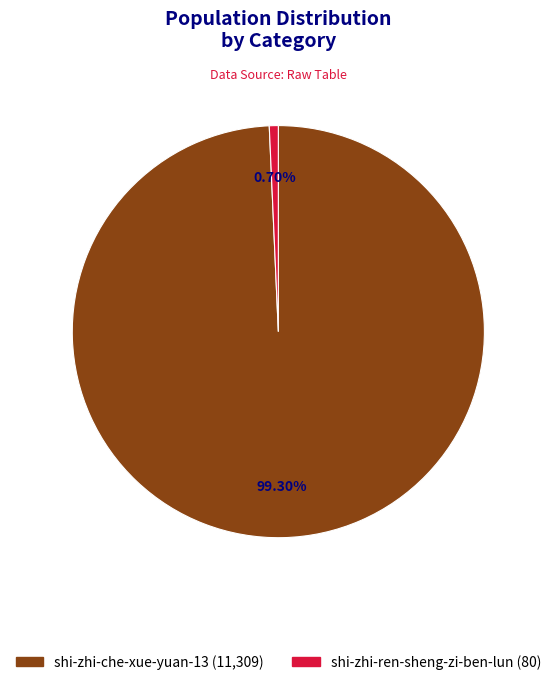

To the nearest percent, what percentage of the pie is shi-zhi-ren-sheng-zi-ben-lun?

1%